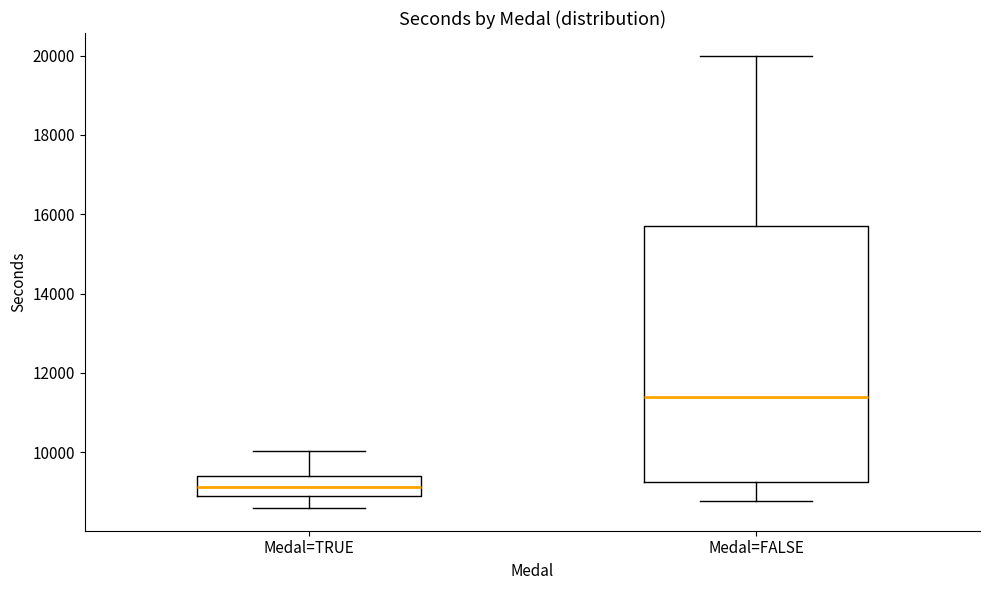

Where is the upper edge of the box for Medal=FALSE on the y-axis? The values are not printed on the chart, so give them approximately, as read against the axis.

15800